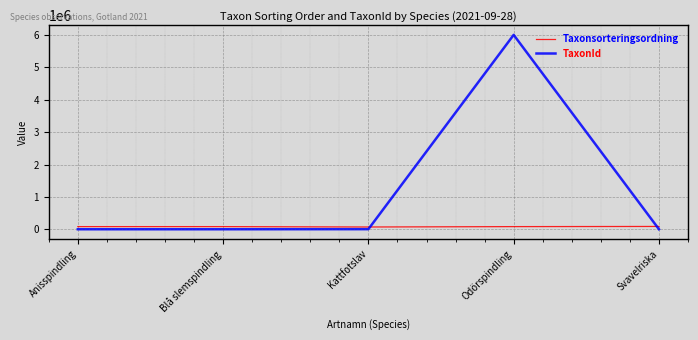

What is the lowest value of the TaxonId series?

3674